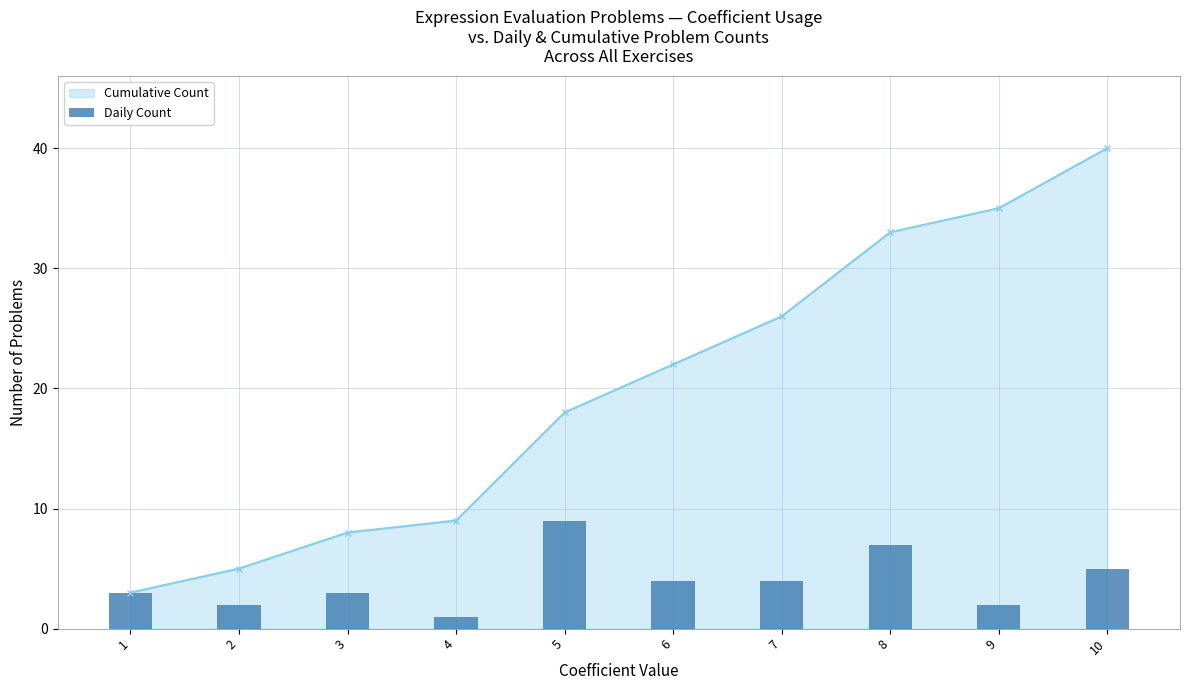

What is the sum of all values?

40